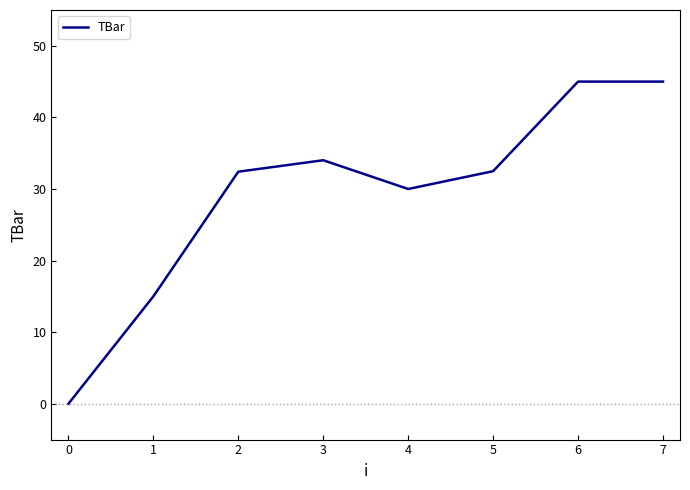

What is the greatest value displayed?

45.0